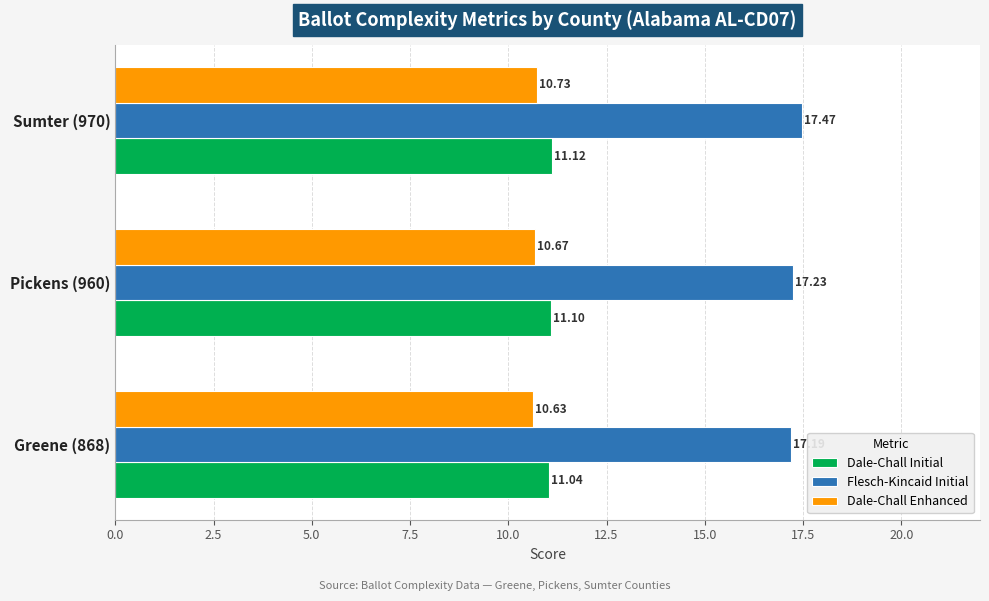

Which series changed the most between Greene (868) and Sumter (970)?

Flesch-Kincaid Initial